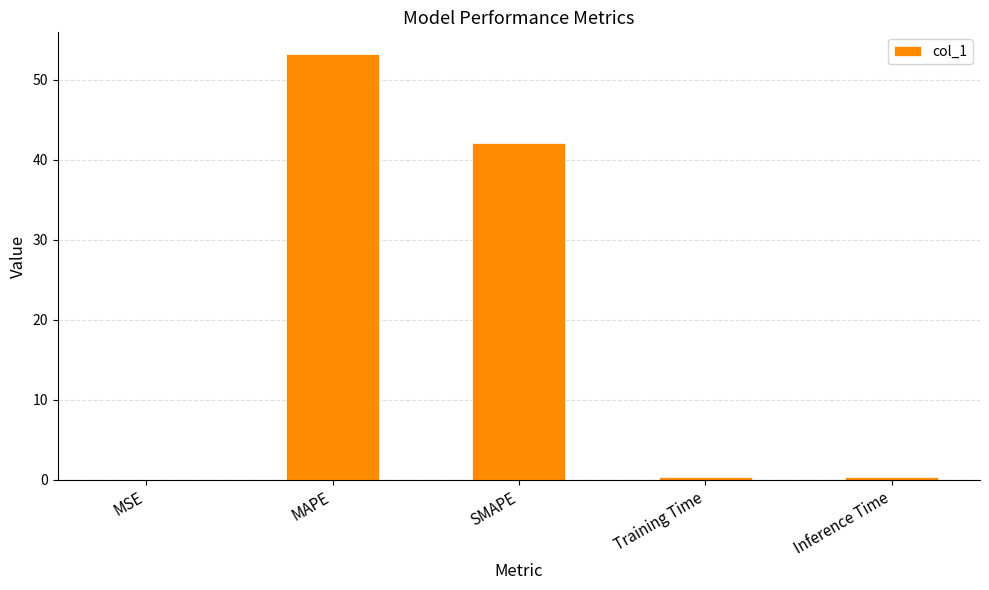

Are the bars grouped side by side (vs. stacked)?

No